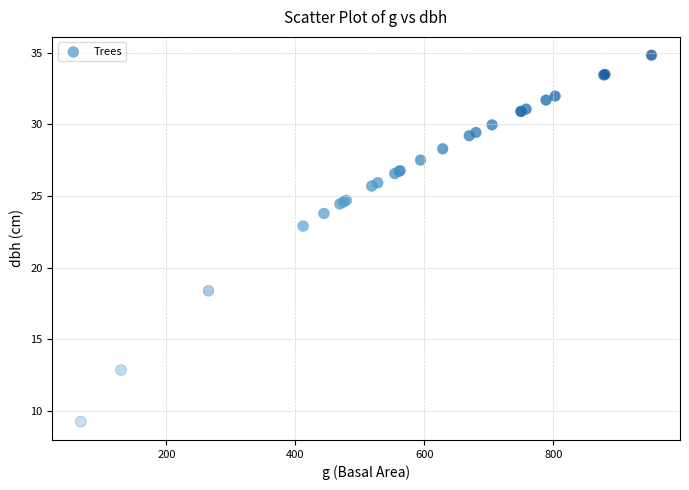

What Y value in the scatter plot is closest to 22?

22.9